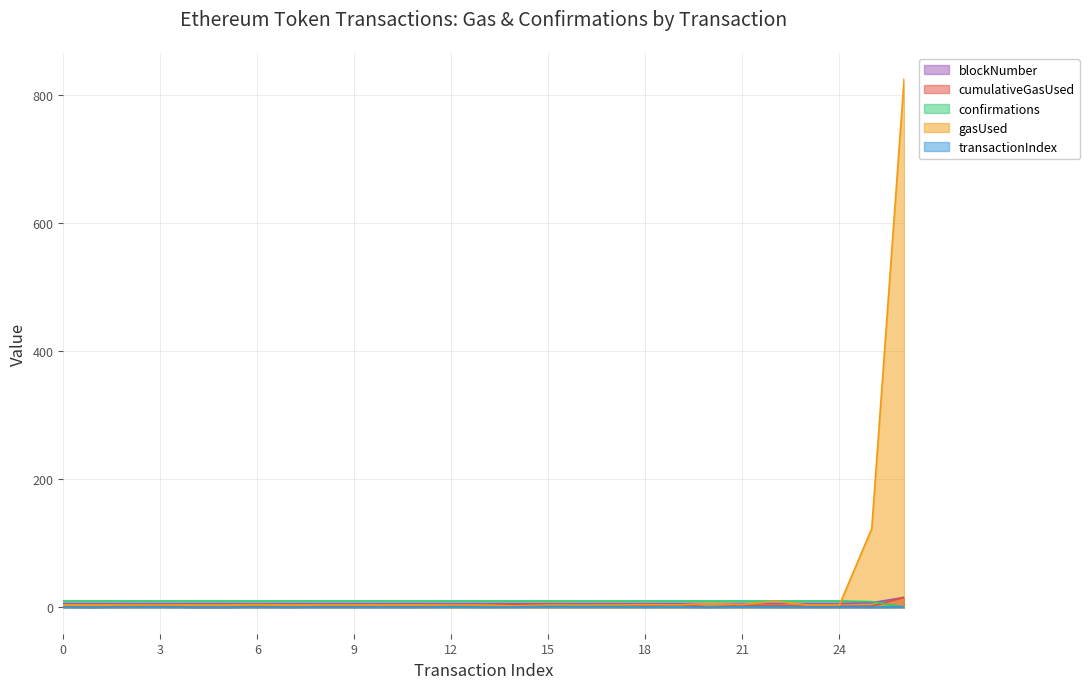

The confirmations series shows 9.9 at 22. True or false?

True